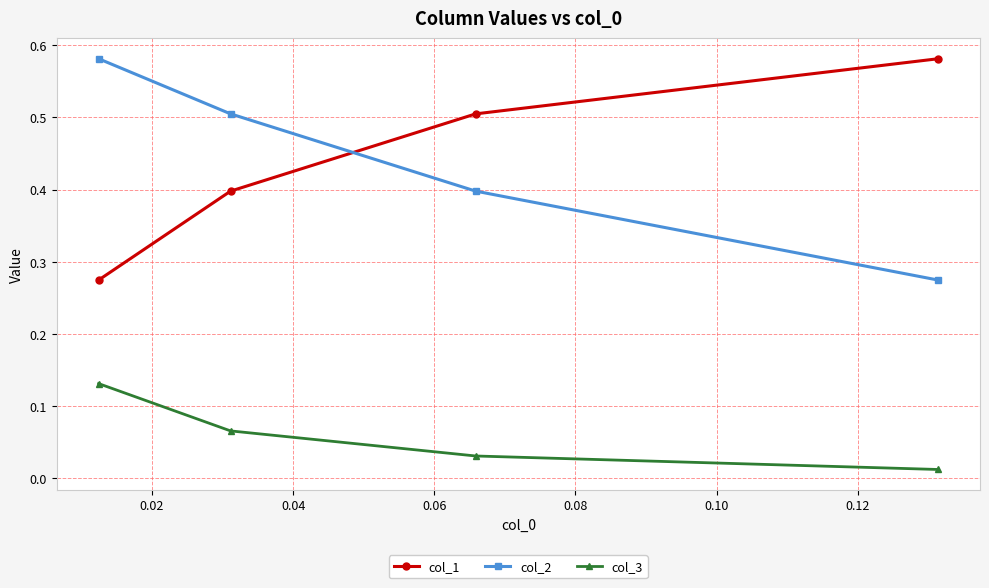

Rank the series by their maximum value, from highest to lowest.

col_1, col_2, col_3